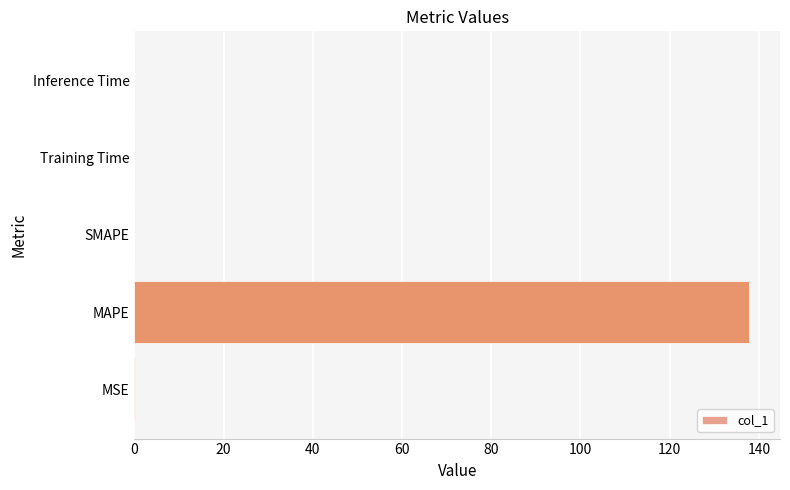

Which category has the highest value across all series?

MAPE